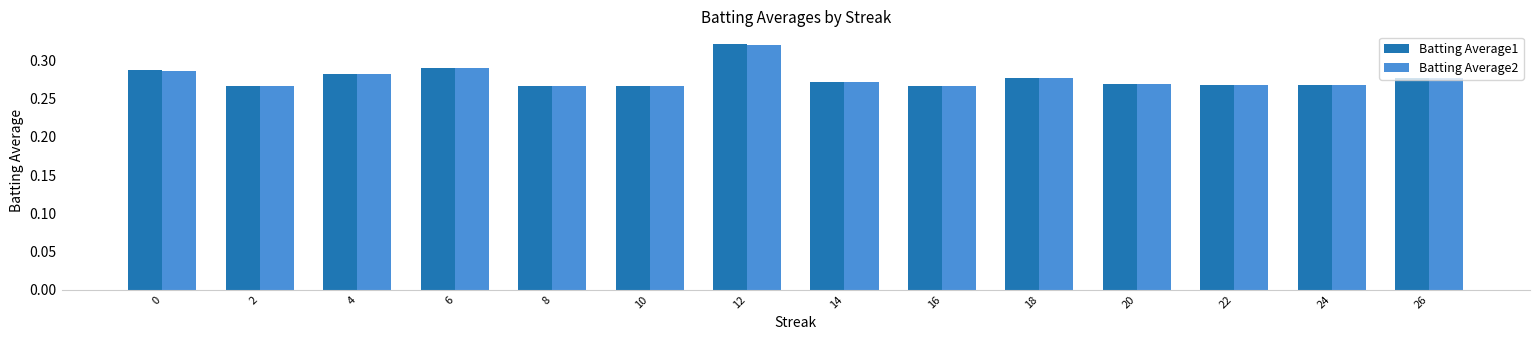

What is the difference between the maximum and second lowest values in the Batting Average1 series?

0.1